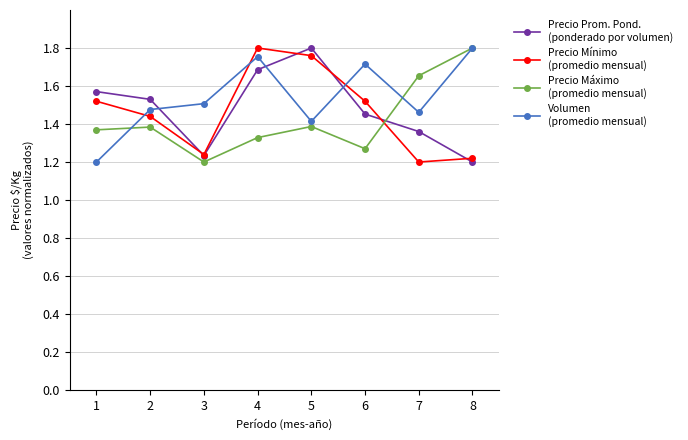

At which category is the sum across all series the highest?

4